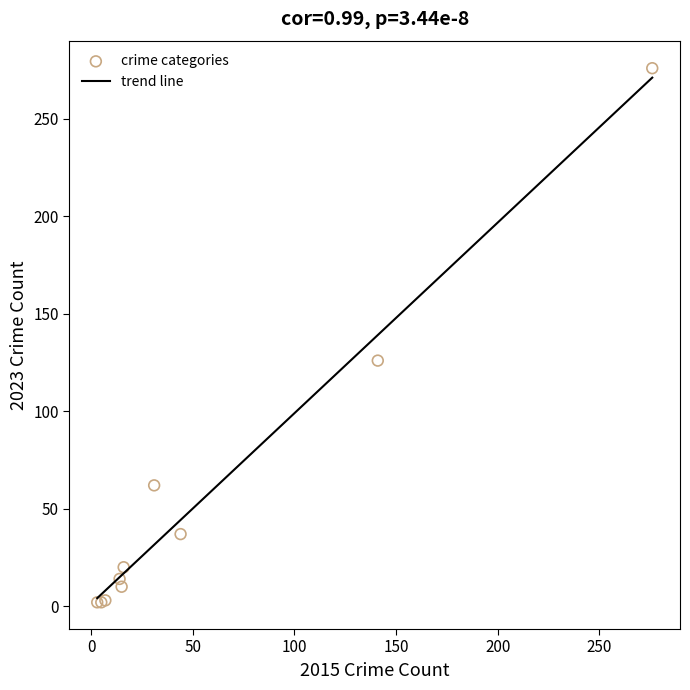

What Y value in the scatter plot is closest to 139?

126